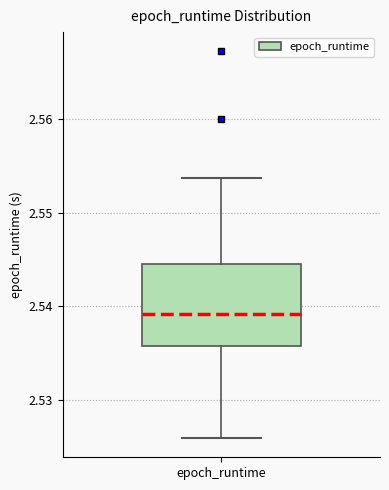

Read this box plot against the y-axis: the position of the median line, the range covered by the box, and the ends of both whiskers. The values are not printed on the chart, so give them approximately, as read against the axis.

median 2.539, box 2.536 to 2.545, whiskers 2.526 to 2.554